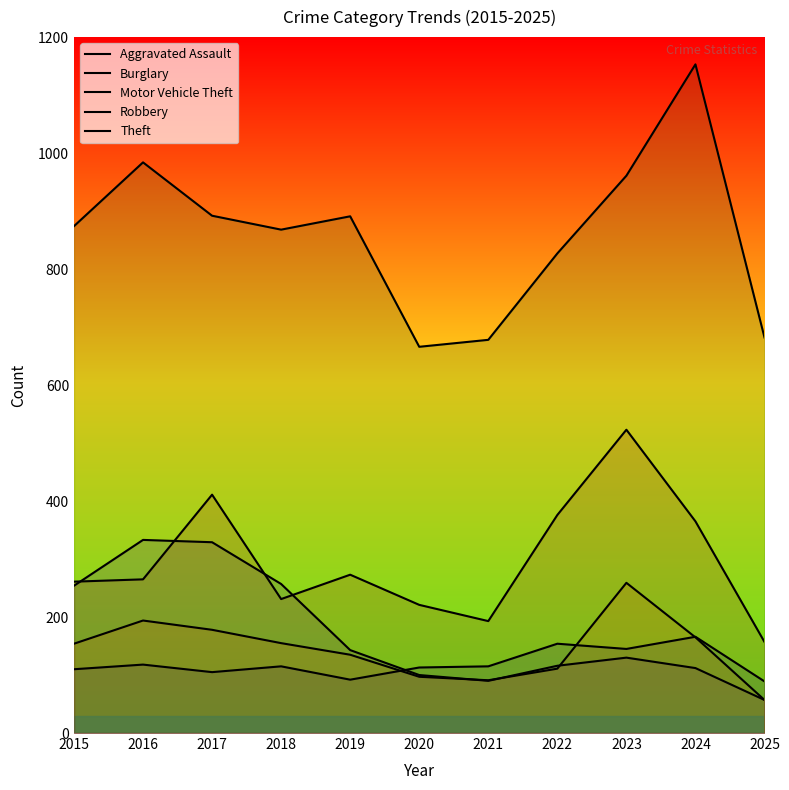

What is the maximum value for Burglary?

333